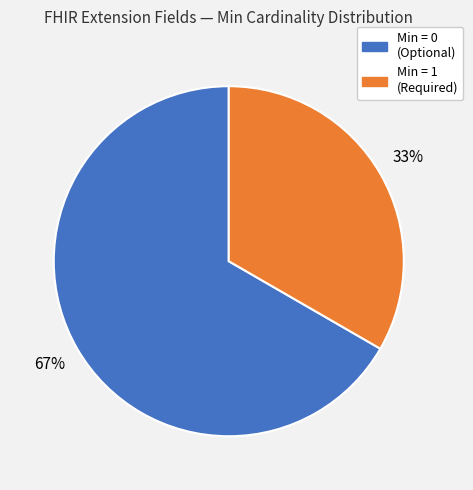

To the nearest percent, what portion does Min = 0 (Optional) represent?

67%